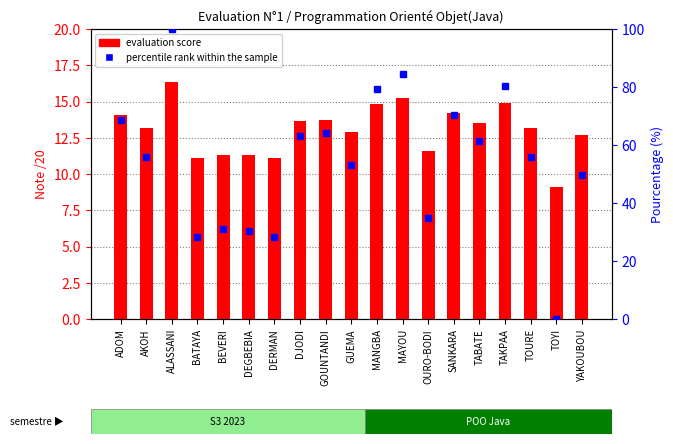

The evaluation series shows 14.5 at TOYI. True or false?

False